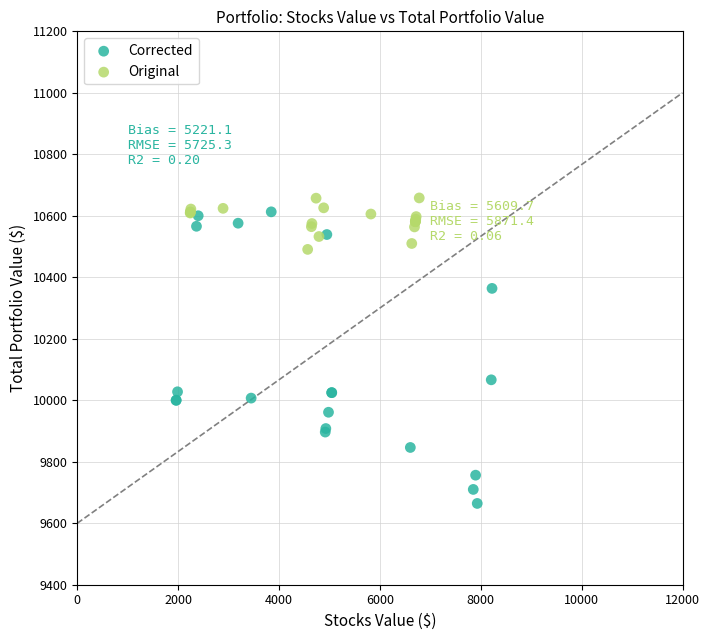

Which series has the largest Y range (max minus min)?

Corrected